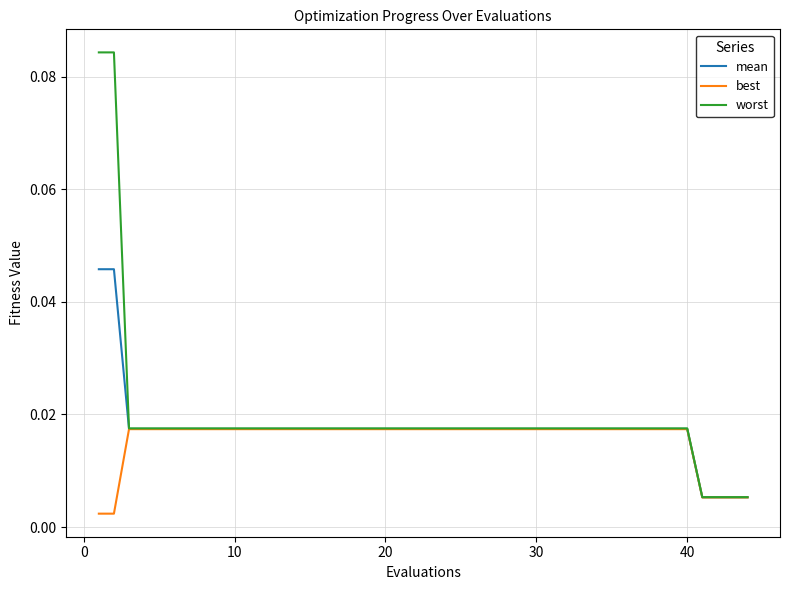

List the series in order of their overall mean, highest first.

worst, mean, best